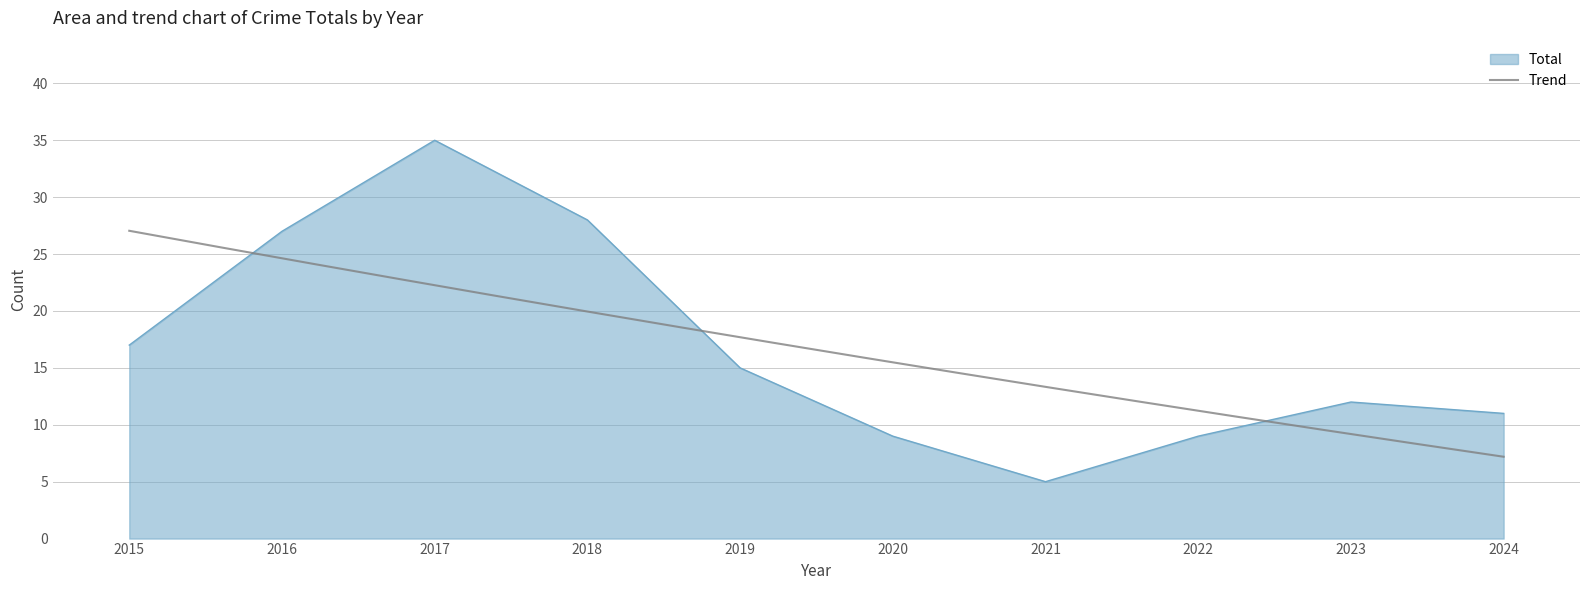

How many points are lower than both their immediate neighbors (excluding endpoints)?

1